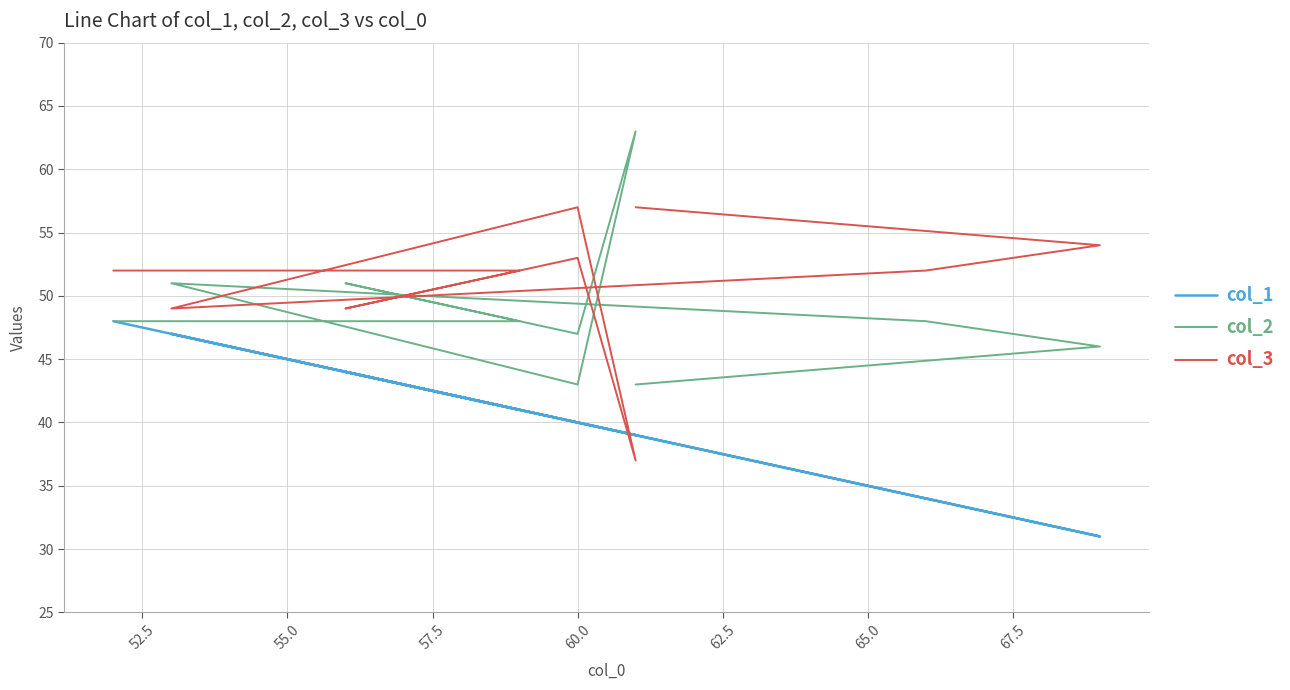

How many data points does each series have?

10